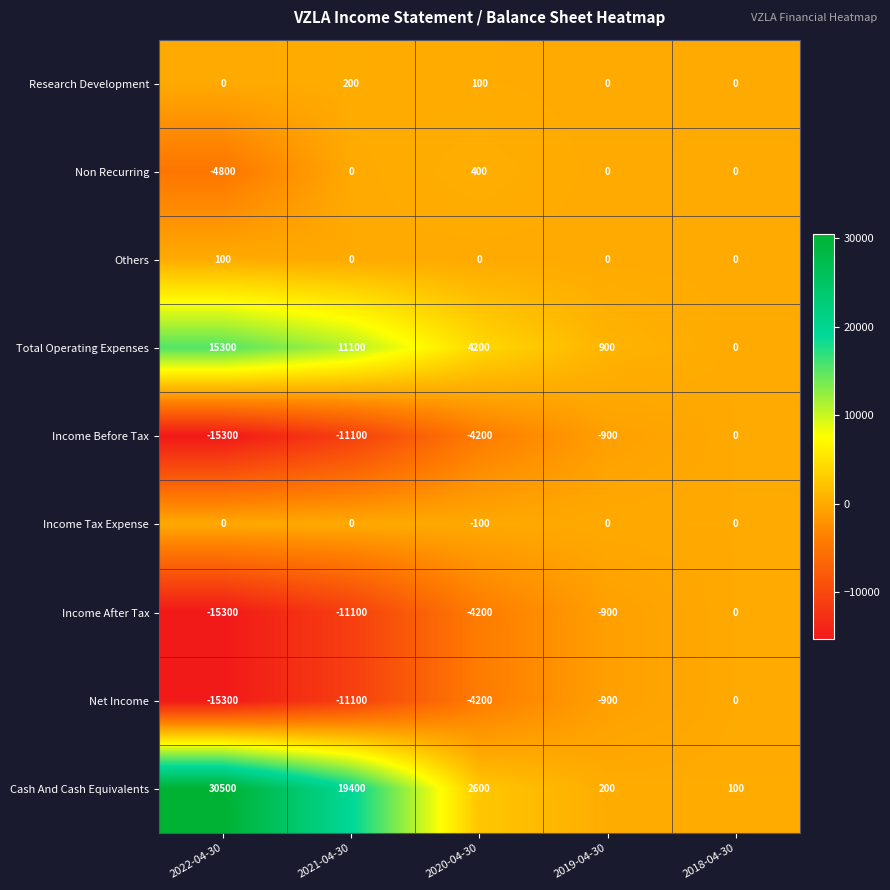

At which label does Total Operating Expenses first exceed 4200?

2022-04-30